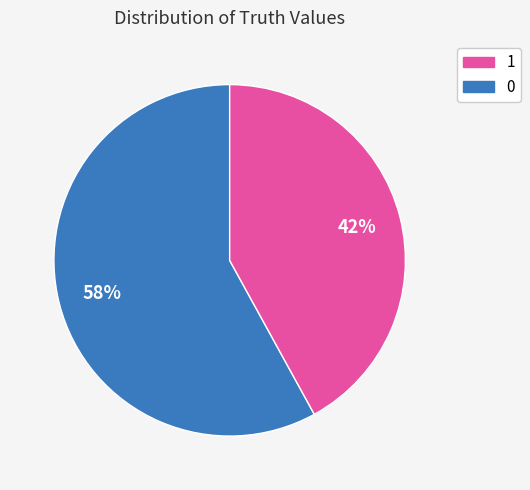

To the nearest percent, what is the average slice percentage?

50%